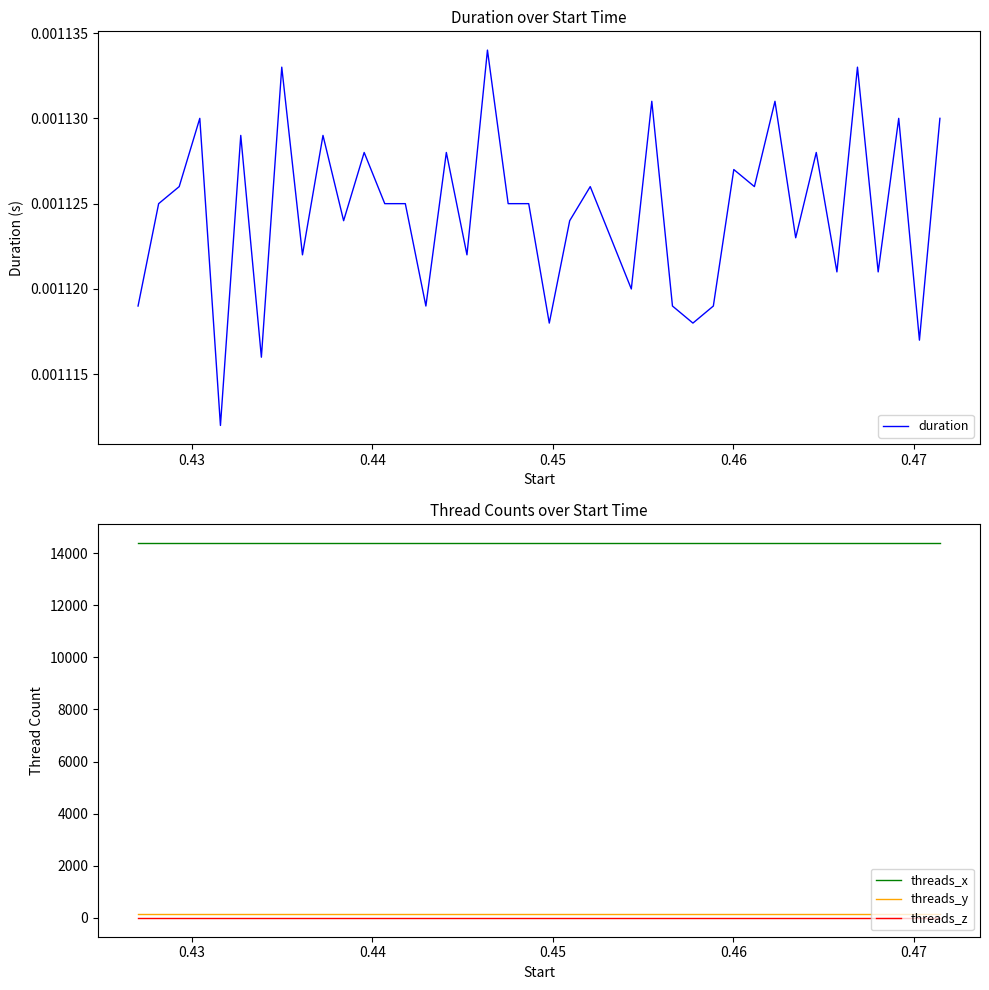

True or false: threads_x and threads_z intersect in this chart.

False